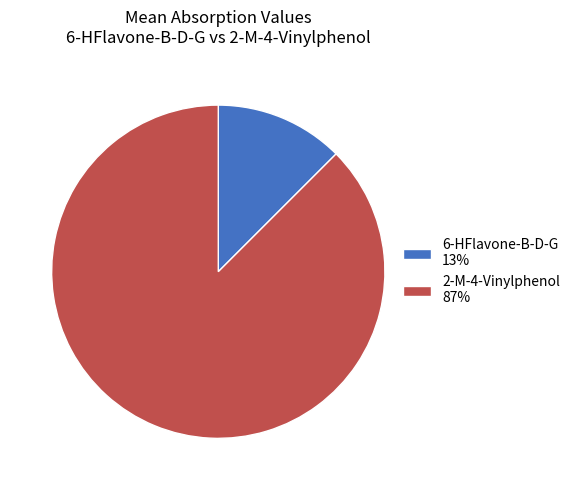

How many slices are in this pie chart?

2